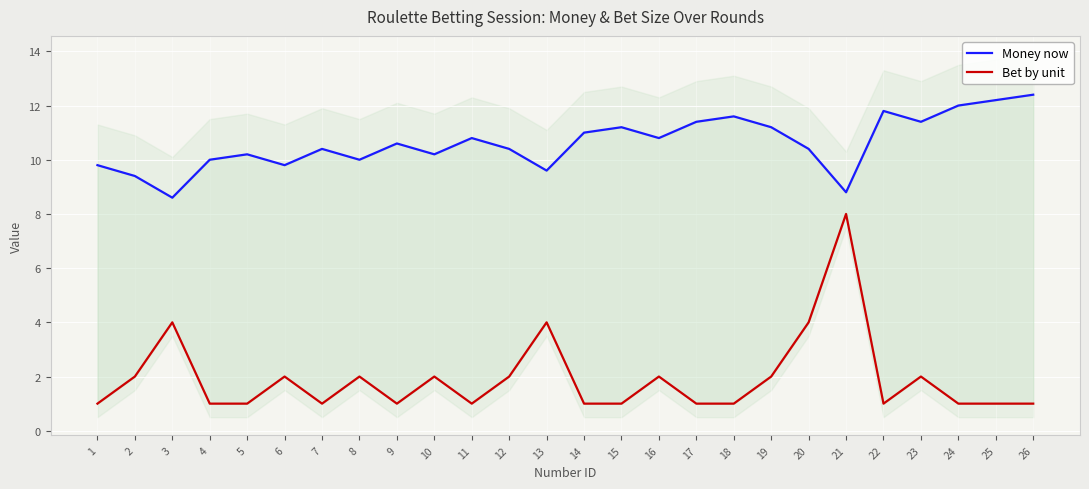

Reading left to right, what are all the values shown in this chart?

Money now: 1=9.8	2=9.4	3=8.6	4=10.0	5=10.2	6=9.8	7=10.4	8=10.0	9=10.6	10=10.2	11=10.8	12=10.4	13=9.6	14=11.0	15=11.2	16=10.8	17=11.4	18=11.6	19=11.2	20=10.4	21=8.8	22=11.8	23=11.4	24=12.0	25=12.2	26=12.4
Bet by unit: 1=1.0	2=2.0	3=4.0	4=1.0	5=1.0	6=2.0	7=1.0	8=2.0	9=1.0	10=2.0	11=1.0	12=2.0	13=4.0	14=1.0	15=1.0	16=2.0	17=1.0	18=1.0	19=2.0	20=4.0	21=8.0	22=1.0	23=2.0	24=1.0	25=1.0	26=1.0